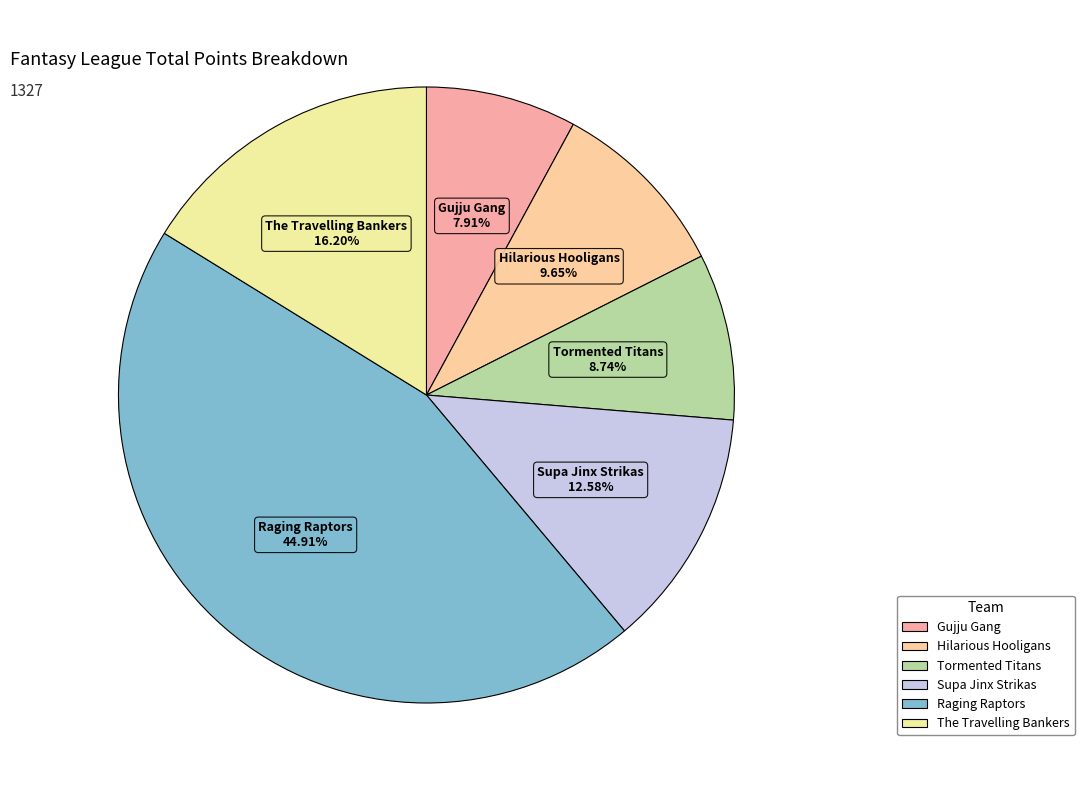

How many slices are in this pie chart?

6